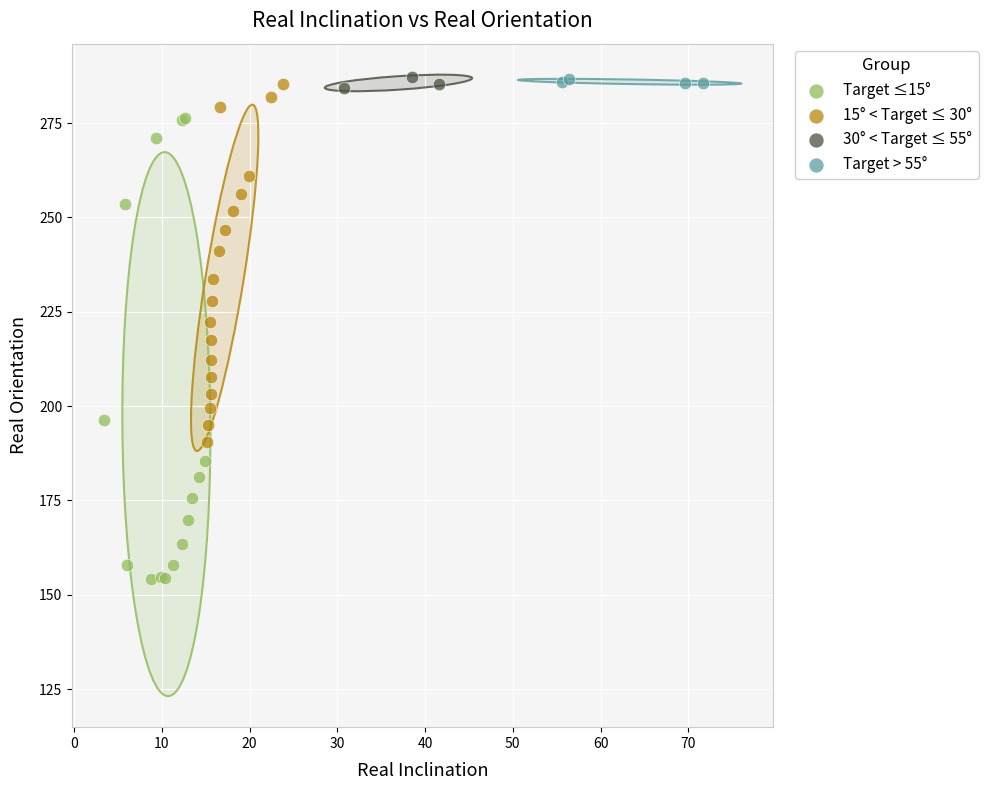

Which series contains the lowest Y value?

Target ≤15°